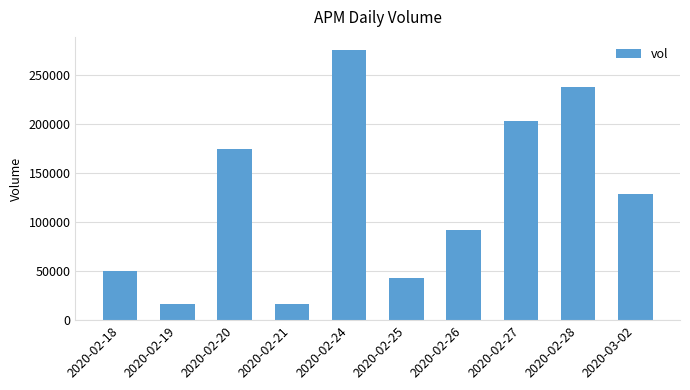

Between 2020-02-26 and 2020-02-18, which is larger?

2020-02-26